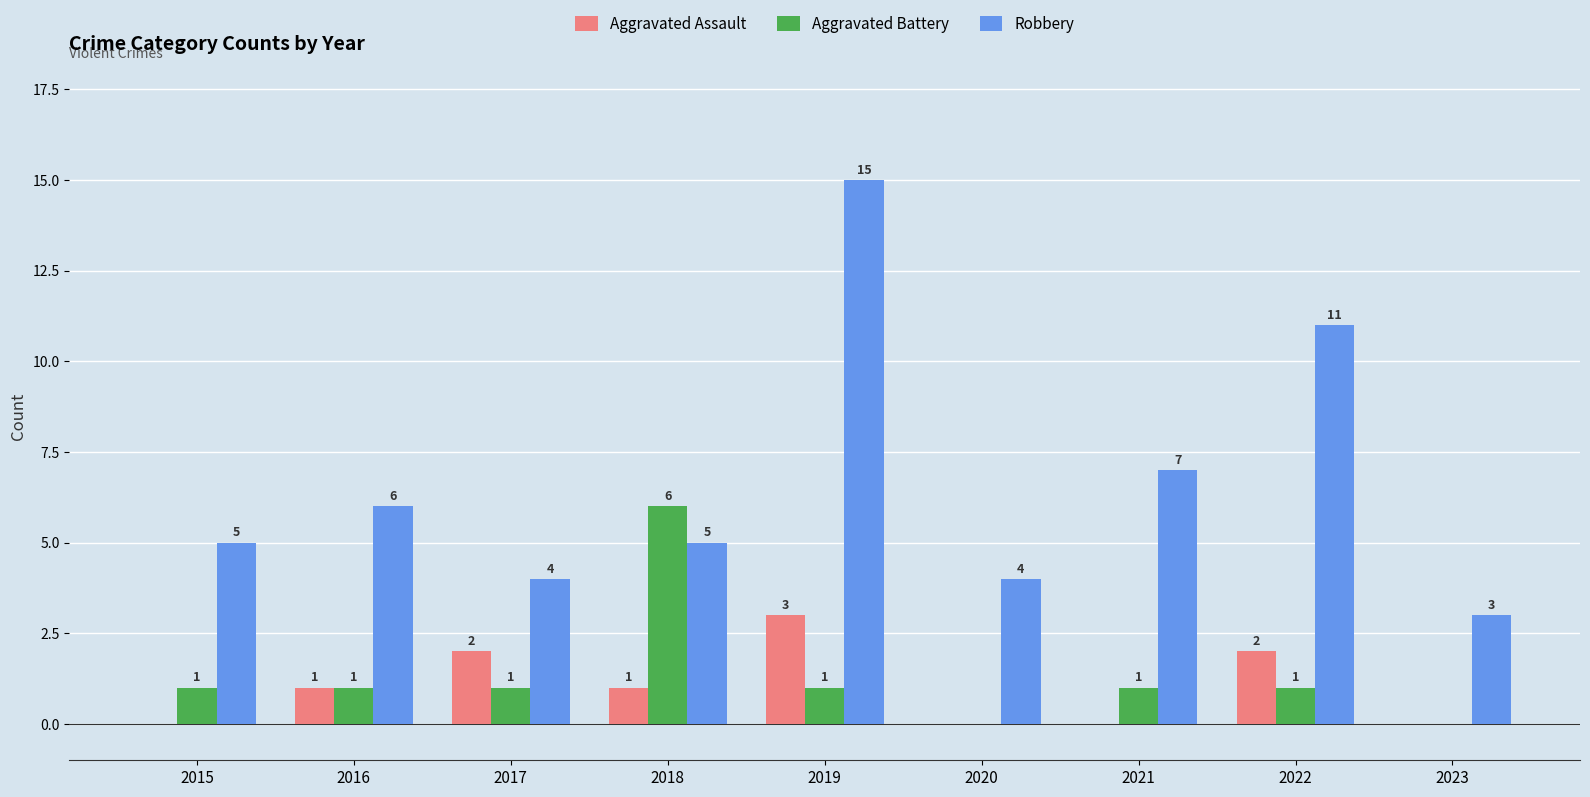

Which category has the highest value across all series?

2019